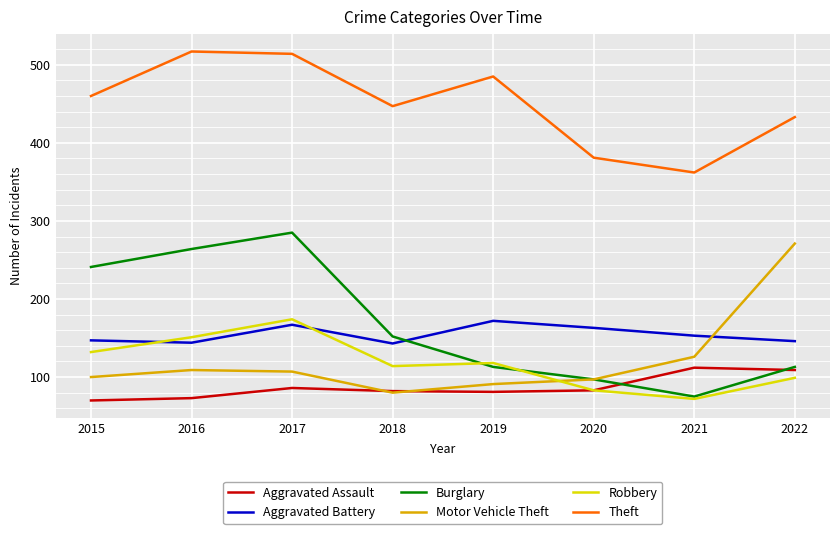

What is the difference between the highest and lowest values at 2015?

390